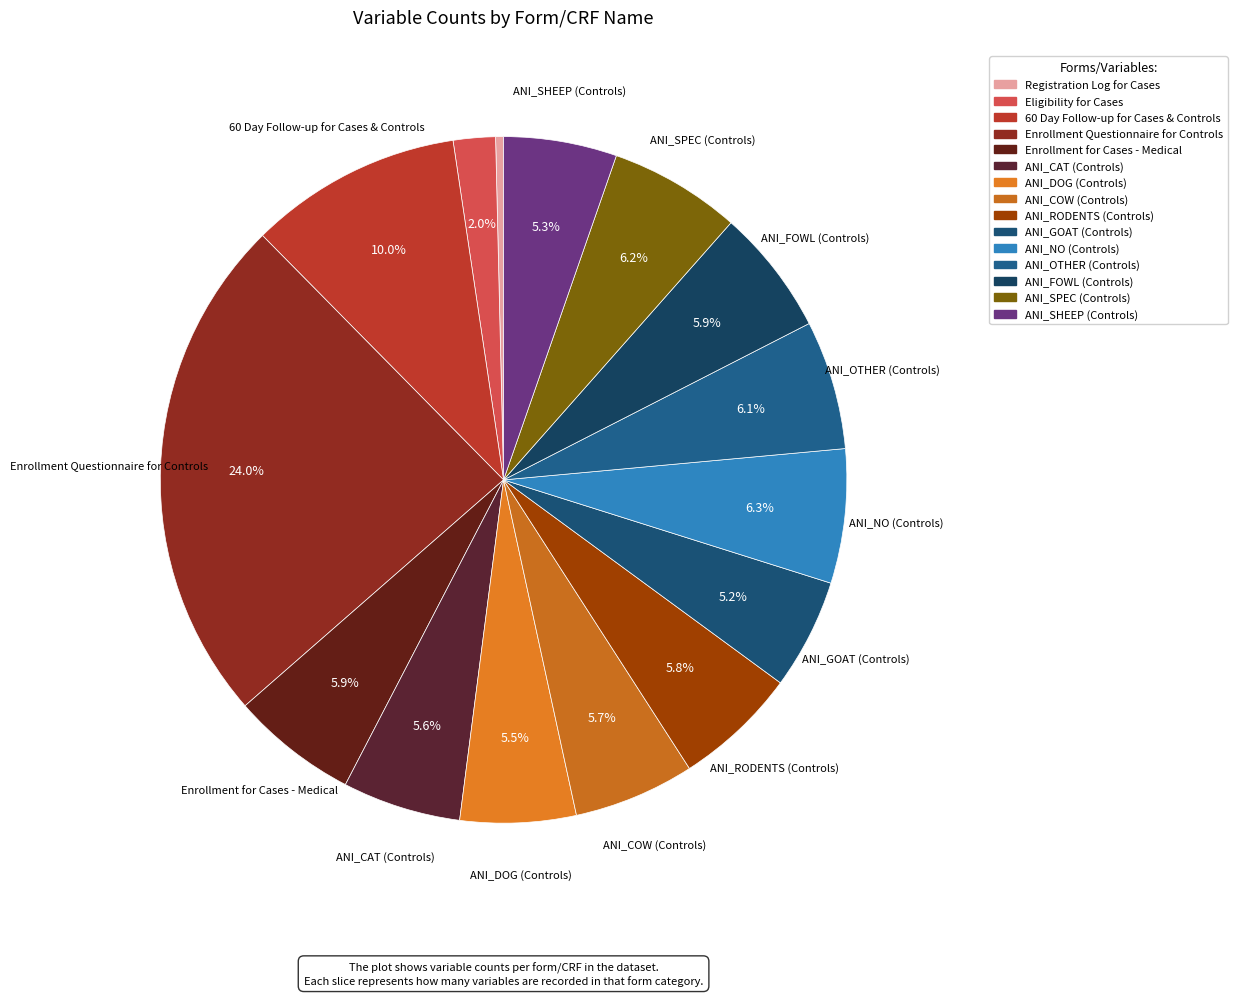

Is there any slice that represents more than half of the pie?

No